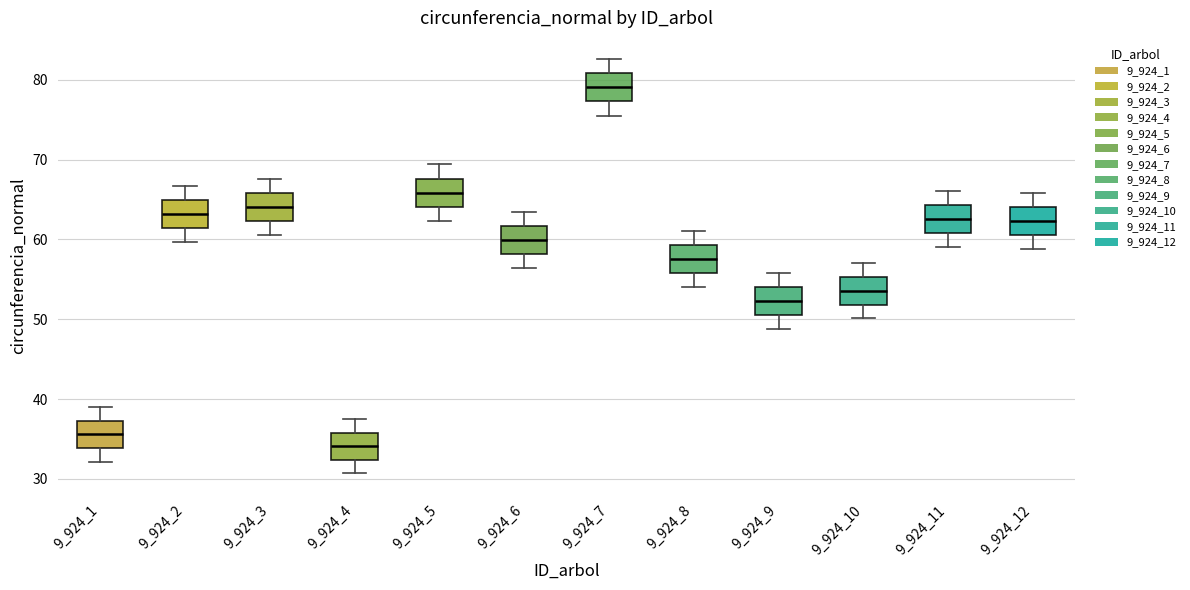

Reading left to right, transcribe this box plot: for each box, give where its median line is, the range the box spans, and where its two whiskers end, as read against the y-axis. The values are not printed on the chart, so give them approximately, as read against the axis.

9_924_1: median 36, box 34 to 37, whiskers 32 to 39
9_924_2: median 63, box 61 to 65, whiskers 60 to 67
9_924_3: median 64, box 62 to 66, whiskers 61 to 68
9_924_4: median 34, box 32 to 36, whiskers 31 to 37
9_924_5: median 66, box 64 to 68, whiskers 62 to 69
9_924_6: median 60, box 58 to 62, whiskers 56 to 63
9_924_7: median 79, box 77 to 81, whiskers 76 to 83
9_924_8: median 58, box 56 to 59, whiskers 54 to 61
9_924_9: median 52, box 51 to 54, whiskers 49 to 56
9_924_10: median 54, box 52 to 55, whiskers 50 to 57
9_924_11: median 63, box 61 to 64, whiskers 59 to 66
9_924_12: median 62, box 61 to 64, whiskers 59 to 66